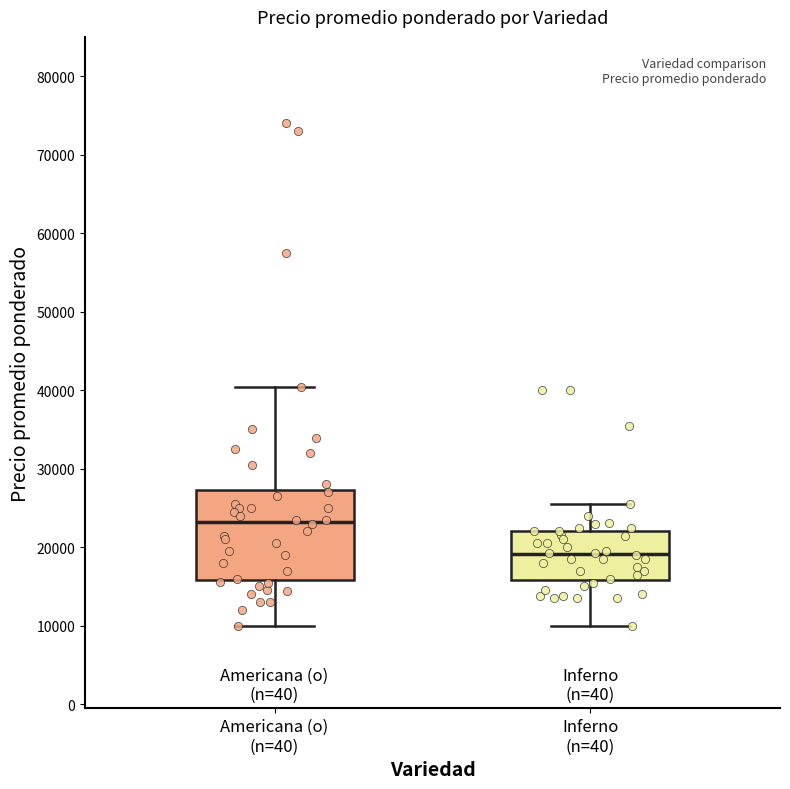

Reading left to right, transcribe this box plot: for each box, give where its median line is, the range the box spans, and where its two whiskers end, as read against the y-axis. The values are not printed on the chart, so give them approximately, as read against the axis.

Americana (o) (n=40): median 23000, box 16000 to 27000, whiskers 10000 to 40000
Inferno (n=40): median 19000, box 16000 to 22000, whiskers 10000 to 26000